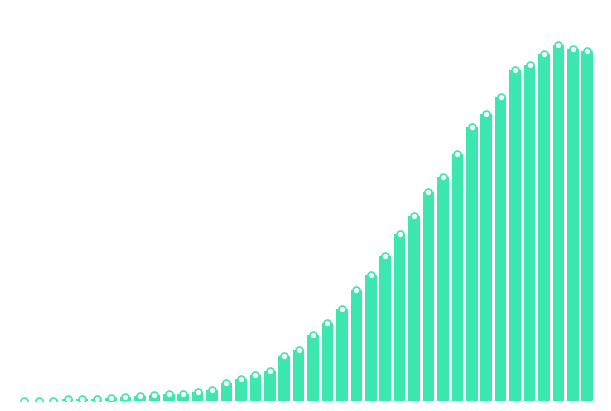

Reading left to right, extract all data points from this chart.

0	1	2	13	15	16	22	27	35	39	47	48	61	74	123	145	174	200	303	339	443	526	617	741	842	971	1120	1241	1404	1505	1654	1834	1924	2038	2222	2251	2328	2387	2363	2349